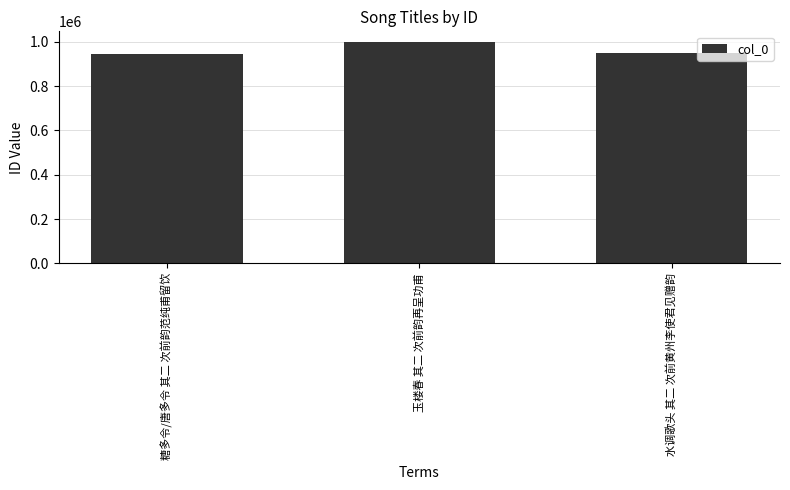

The value at 玉楼春 其二 次前韵再呈功甫 is 656247. True or false?

False